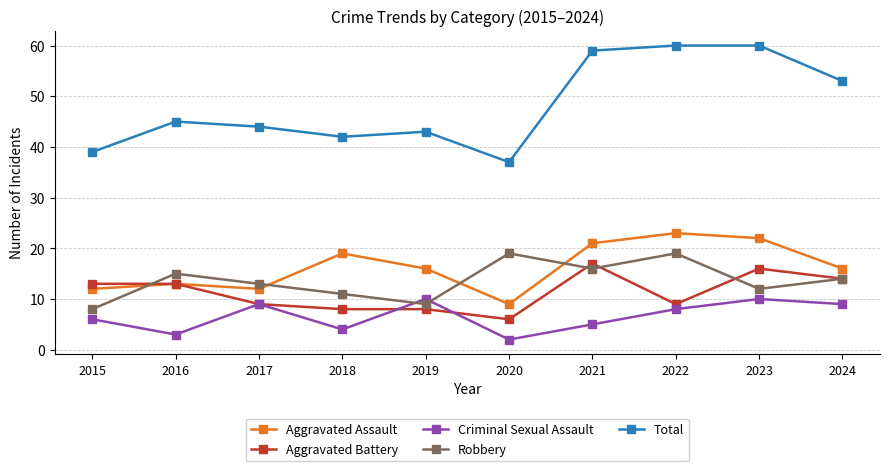

The value of Total at 2016 is 27. True or false?

False